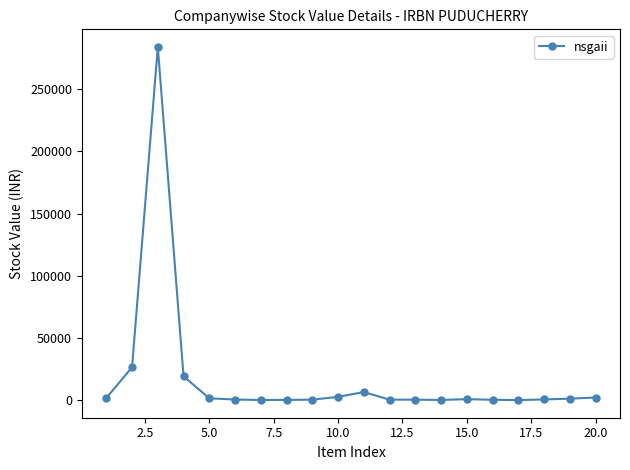

True or false: the data has more than 0 interior local peaks.

True